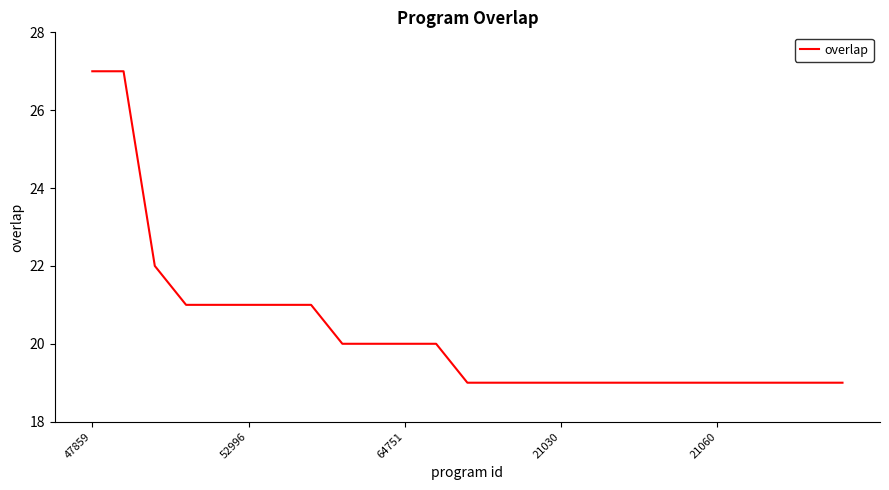

What is the greatest value displayed?

27